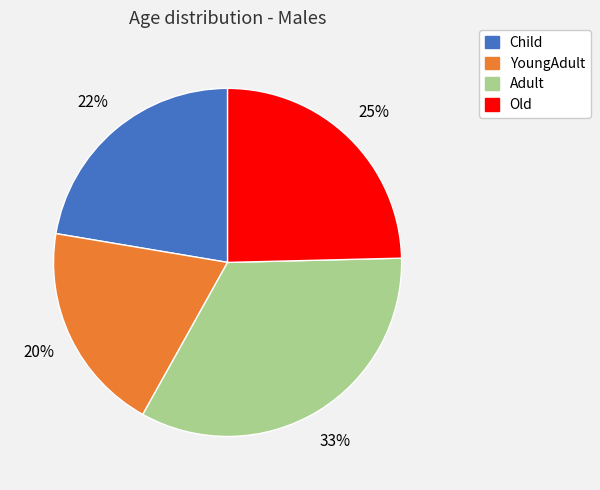

Approximately how many times larger is the value at Old compared to Child?

1.1